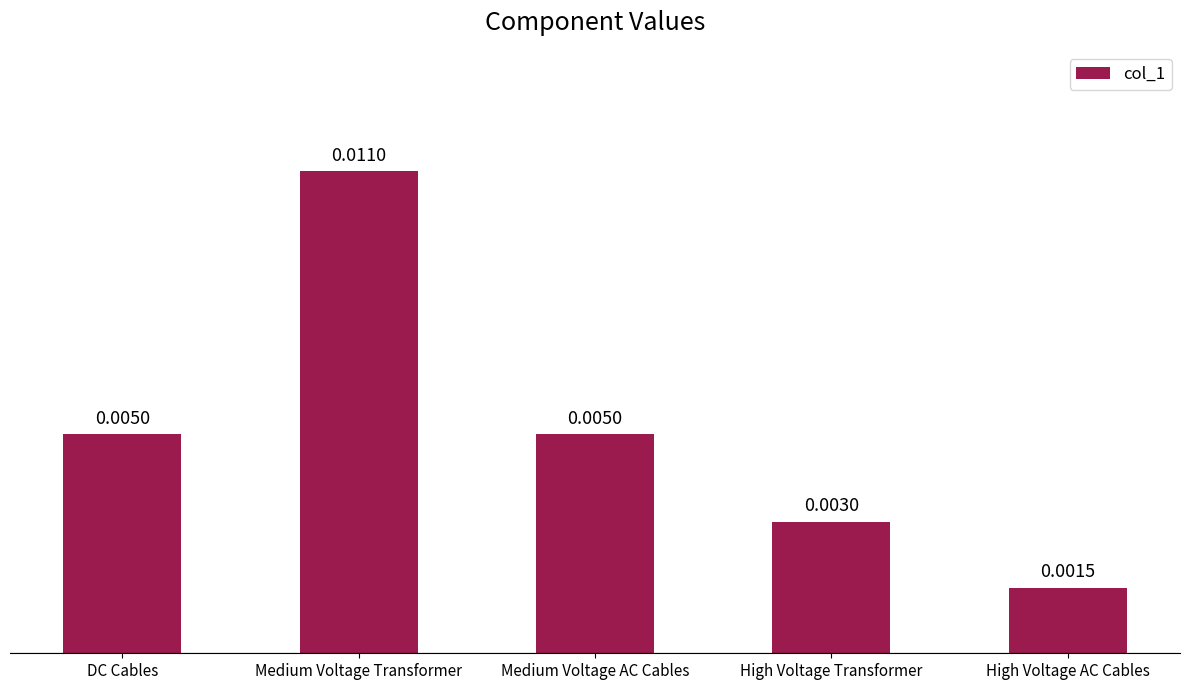

What is the label of the 3rd bar from the left?

Medium Voltage AC Cables